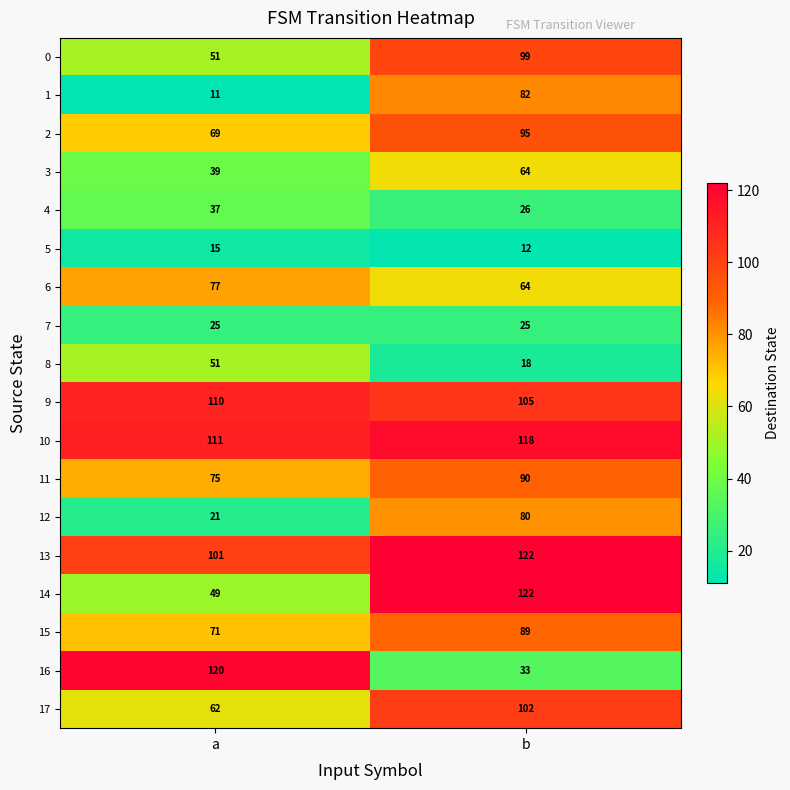

Which series has the largest total across all categories?

10